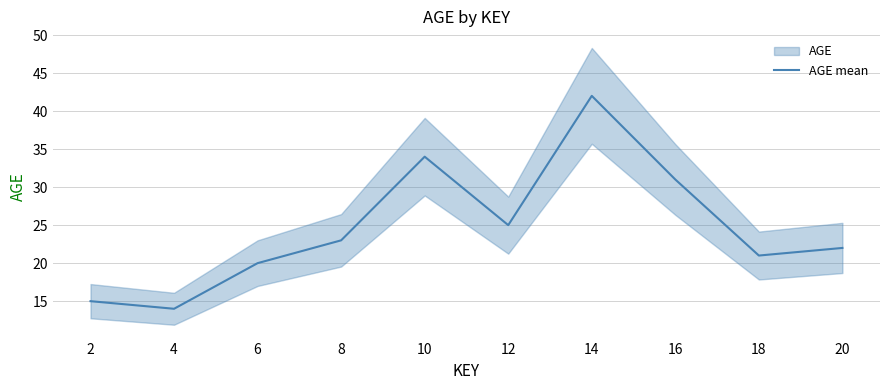

Which label corresponds to the largest value in the chart?

14